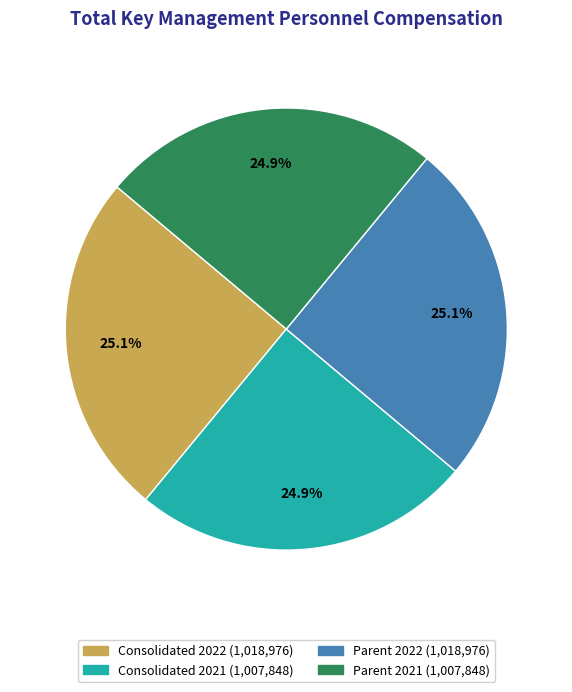

To the nearest percent, what is the average slice percentage?

25%